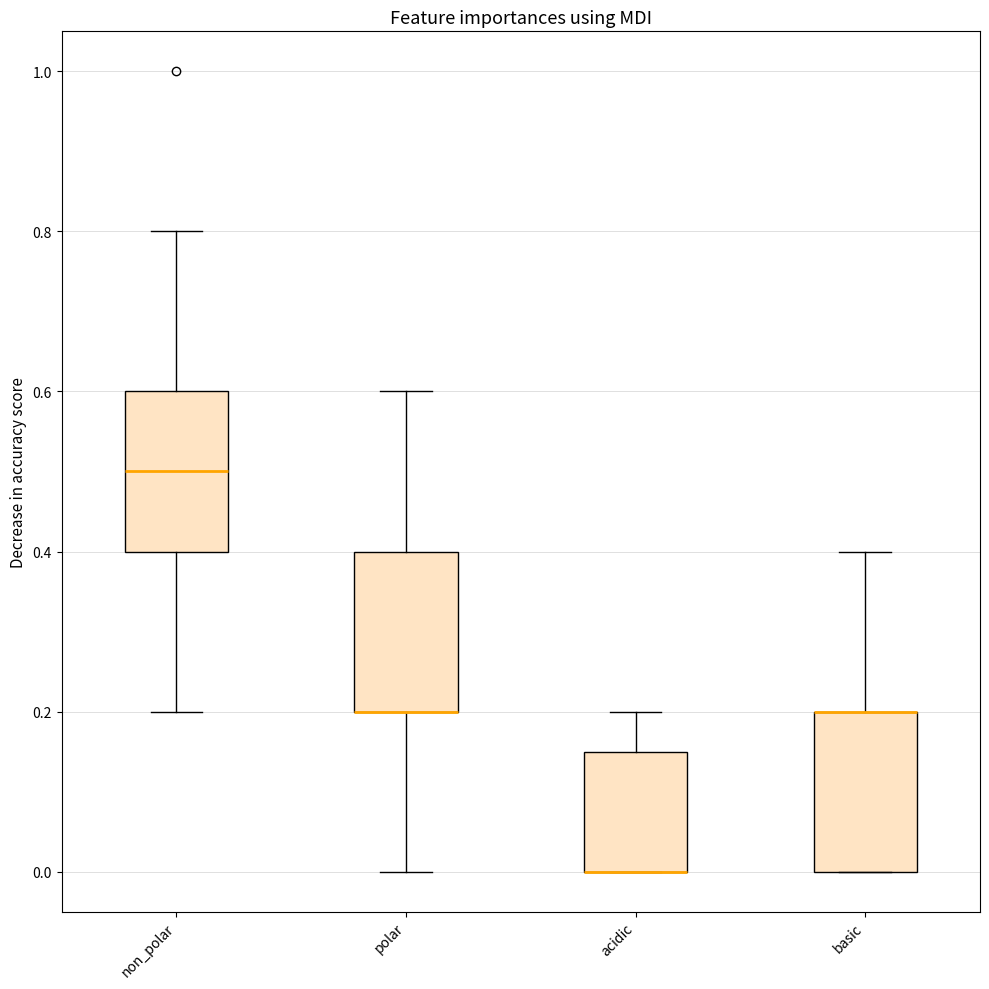

Reading left to right, read every box against the y-axis: the position of its median line, the range the box covers, and the ends of its whiskers. The values are not printed on the chart, so give them approximately, as read against the axis.

non_polar: median 0.50, box 0.40 to 0.60, whiskers 0.20 to 0.80
polar: median 0.20 (drawn on the box's lower edge), box 0.20 to 0.40, whiskers 0.00 to 0.60
acidic: median 0.00 (drawn on the box's lower edge), box 0.00 to 0.16, whiskers 0.00 to 0.20
basic: median 0.20 (drawn on the box's upper edge), box 0.00 to 0.20, whiskers 0.00 to 0.40